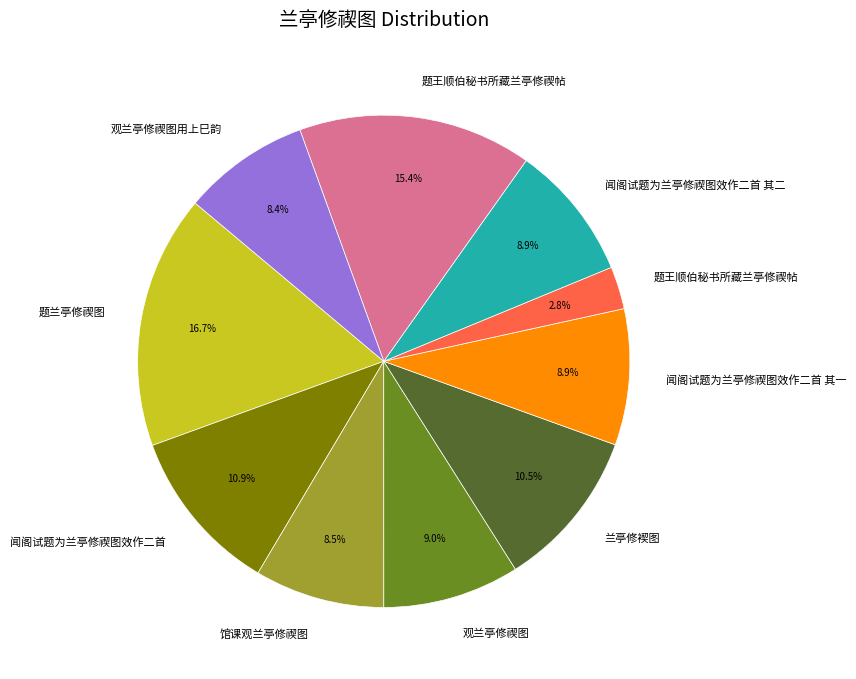

Does any single category account for the majority?

No